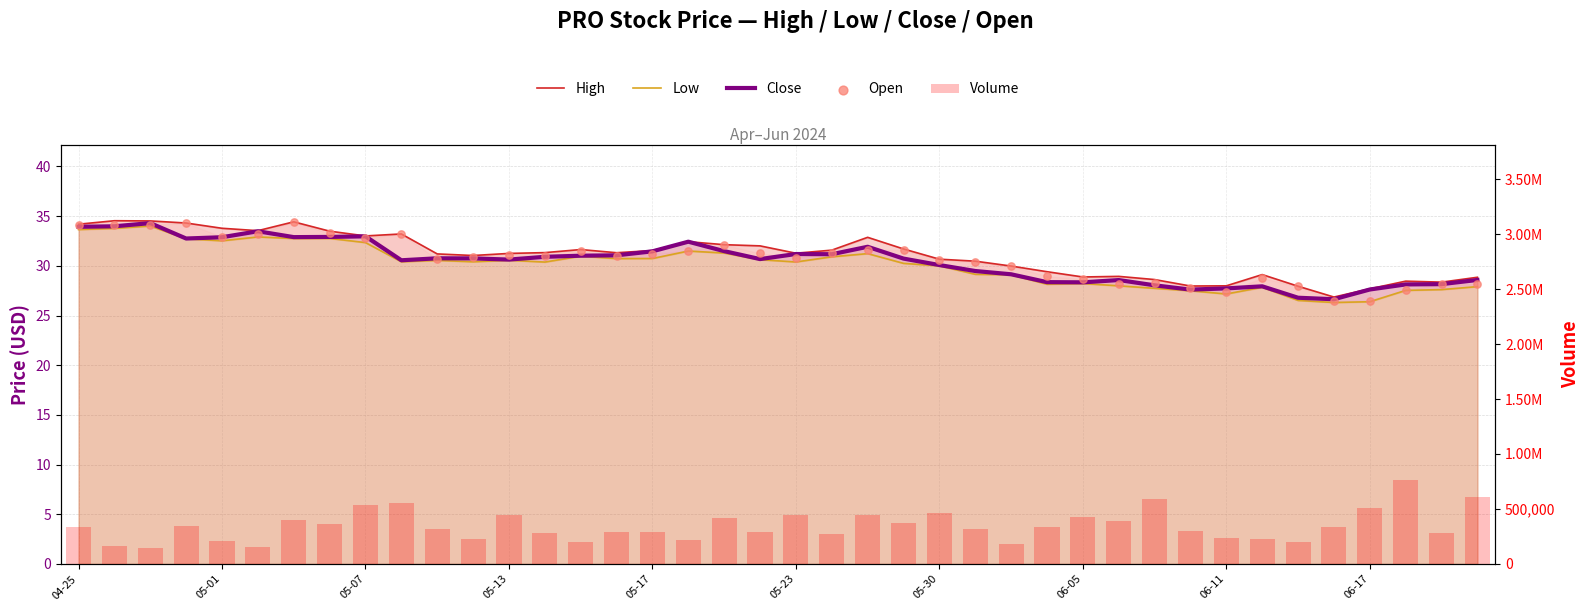

Is the value of Close at 33 greater than the value of High at 24?

No